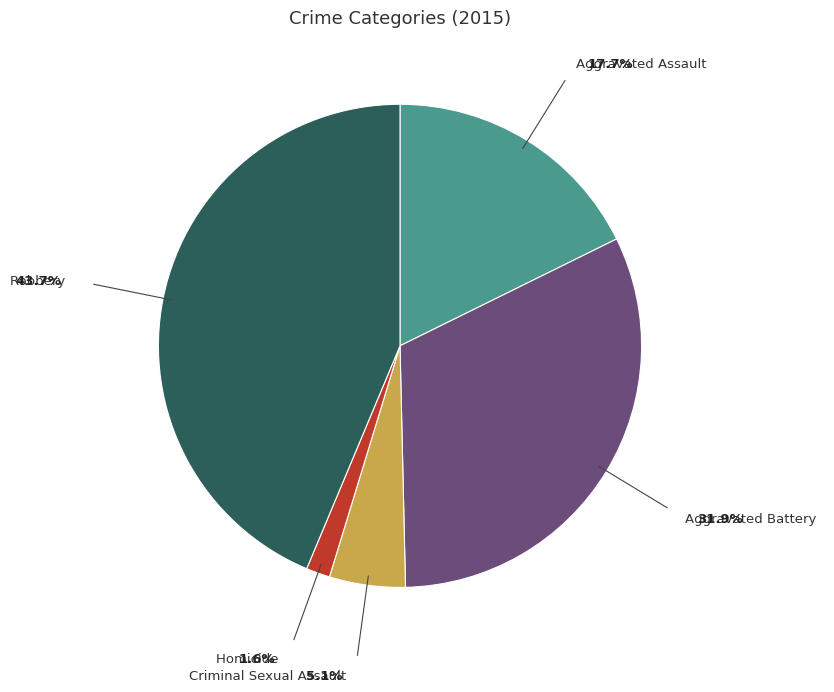

Is there any slice that represents more than half of the pie?

No